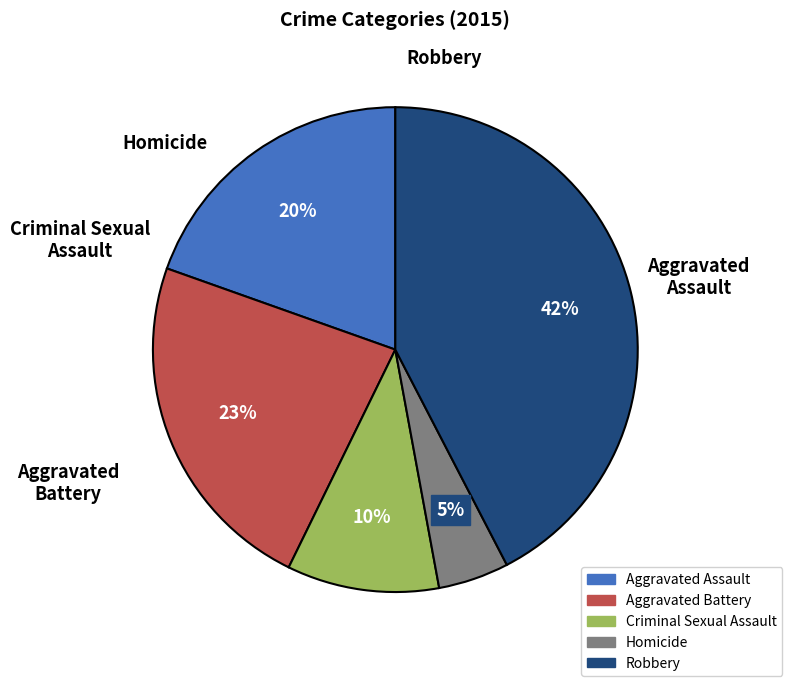

Is Aggravated Assault the majority of the pie?

No